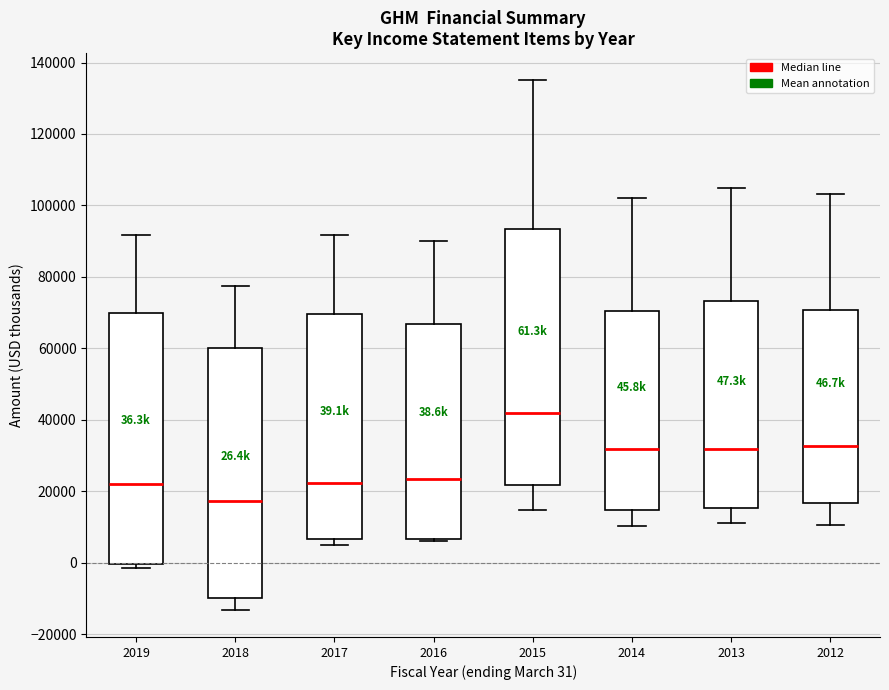

Which box's median line is the lowest?

2018